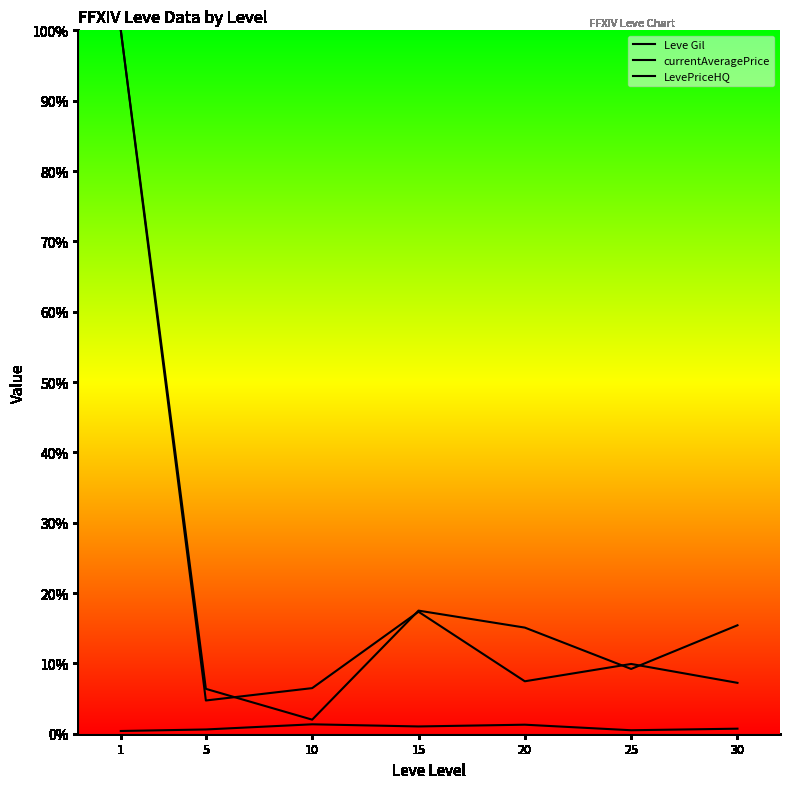

At which label does Leve Gil reach its minimum?

1